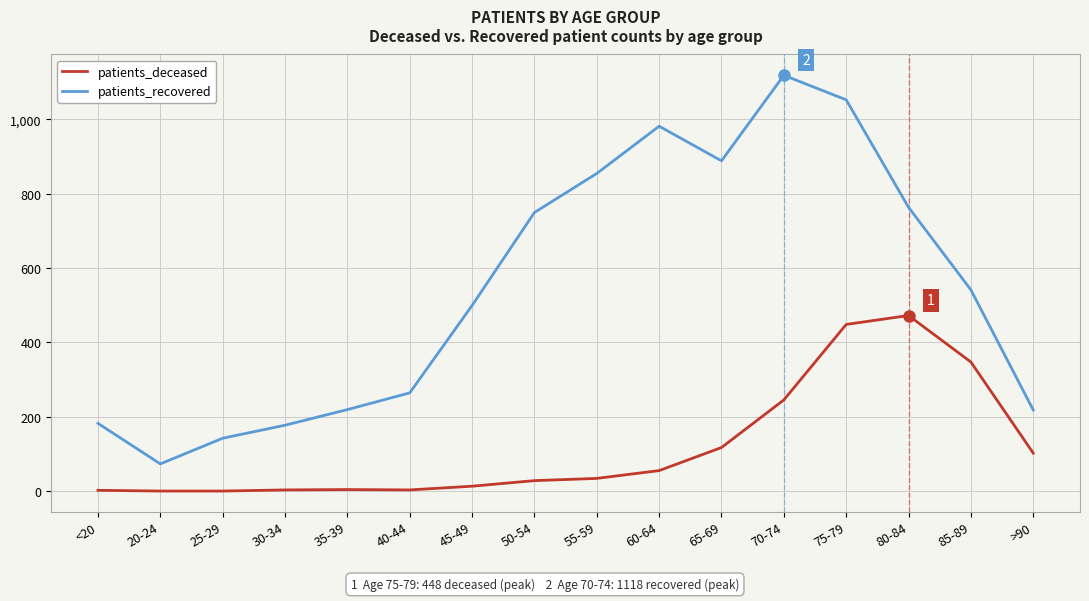

At 75-79, list the series in order from largest to smallest.

patients_recovered, patients_deceased